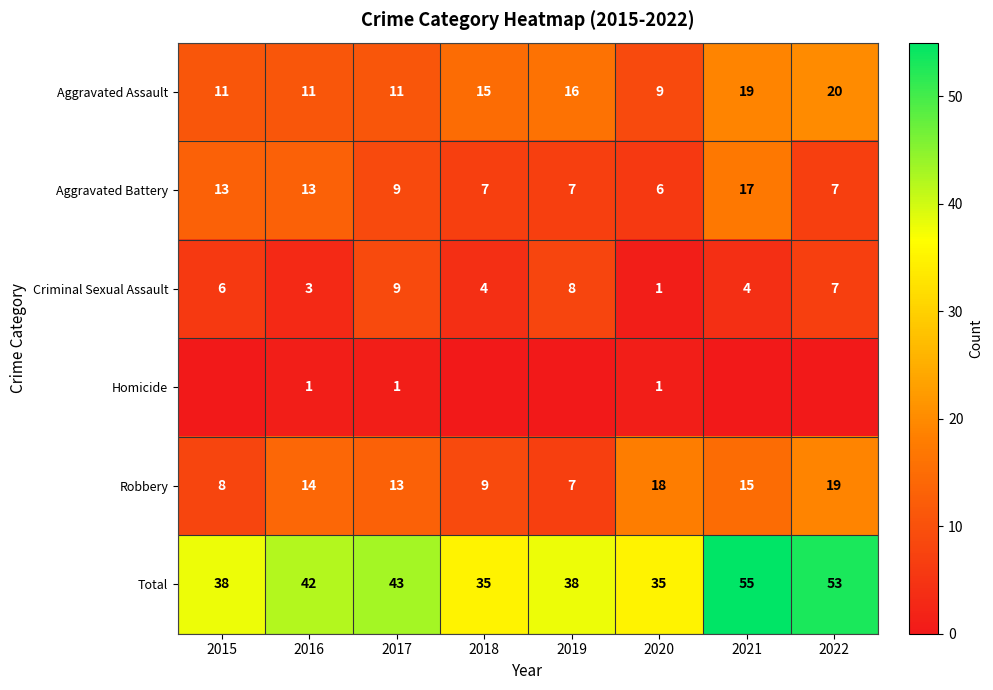

What is the sum of the Robbery values at 2016 and 2020?

32